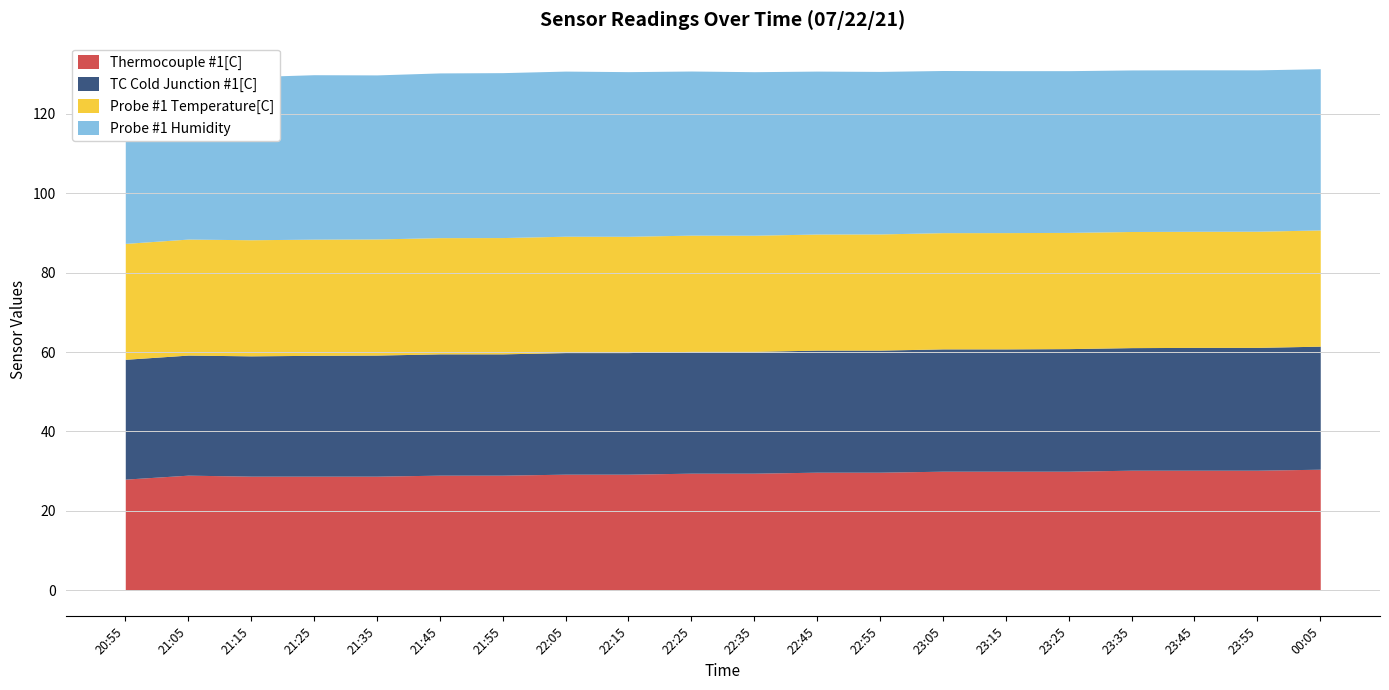

At which category does Probe #1 Humidity reach its first local peak?

21:25